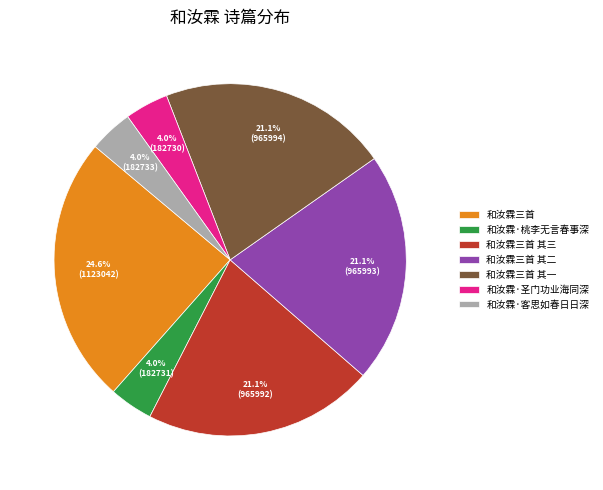

Is it true that 和汝霖·圣门功业海同深 is 4% of the pie?

True